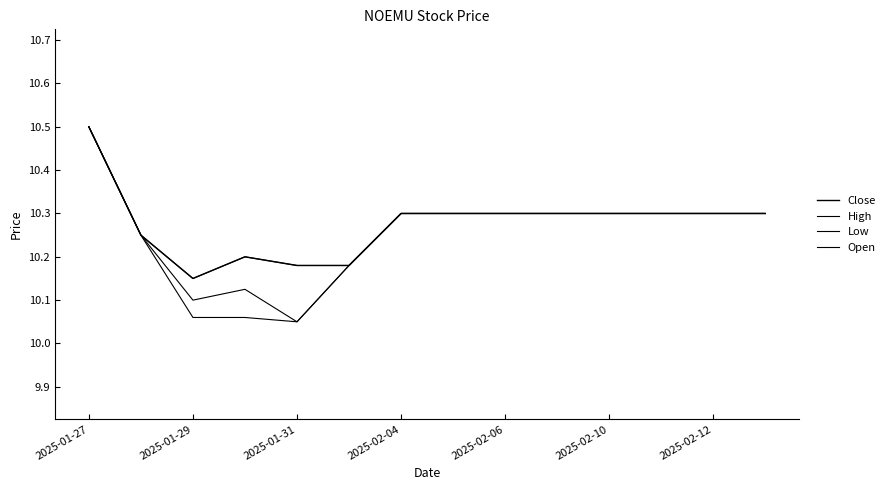

Does the chart display data point markers on the line(s)?

No